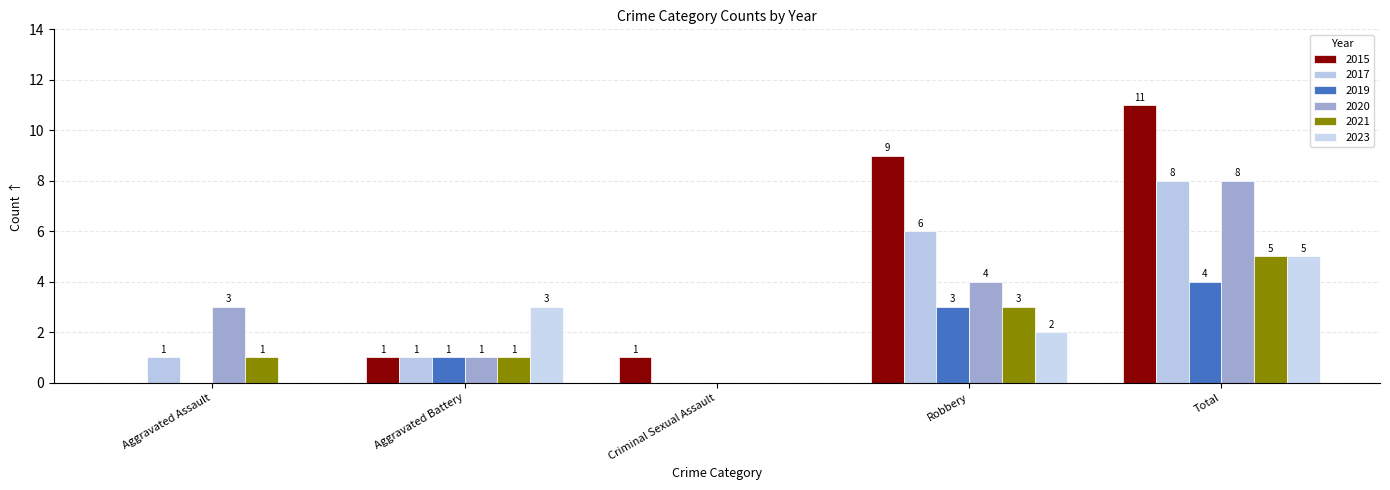

What are all the series names shown in the legend?

2015, 2017, 2019, 2020, 2021, 2023